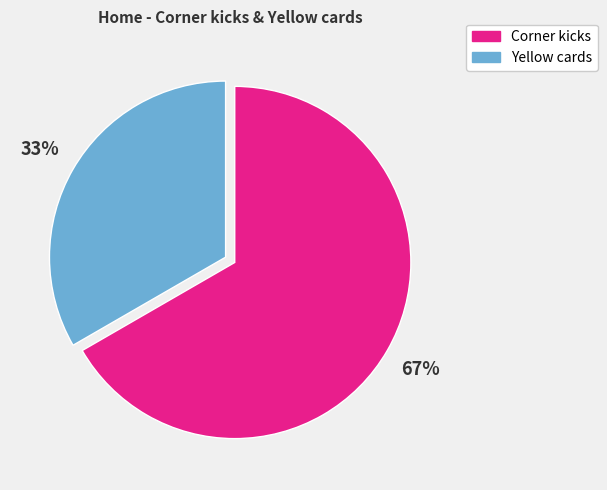

Do Corner kicks and Yellow cards together represent more than half of the pie?

Yes